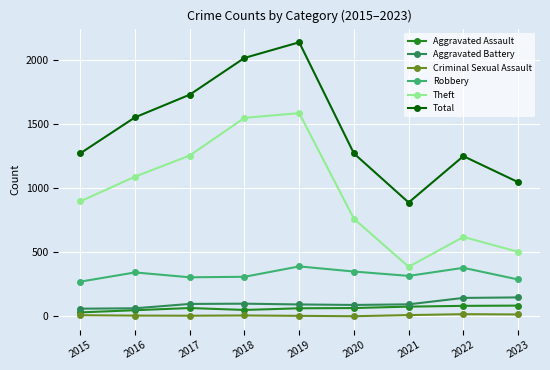

Is the value of Total at 2020 greater than the value of Aggravated Assault at 2022?

Yes